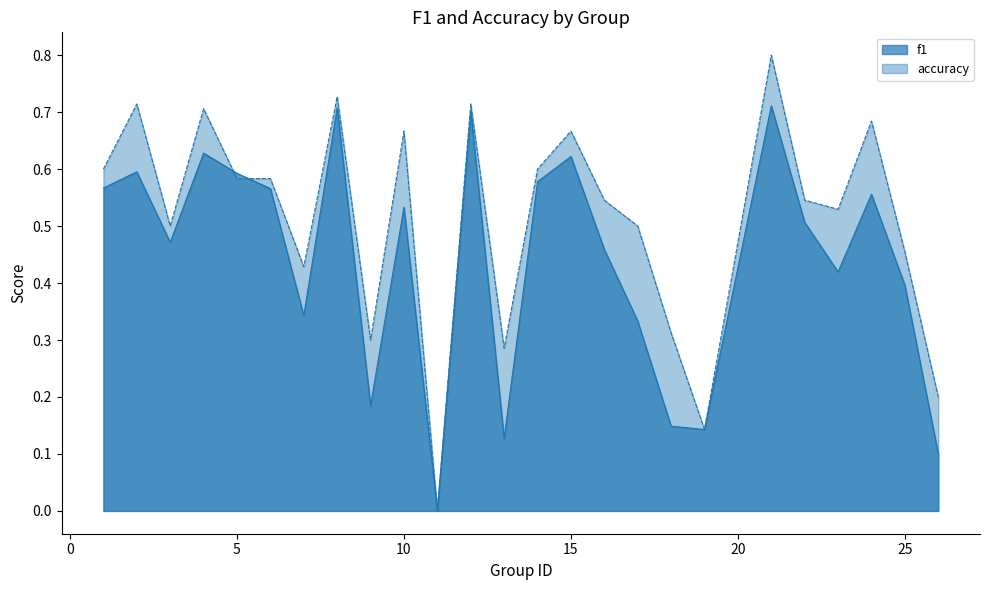

How many times do accuracy and f1 cross each other?

2